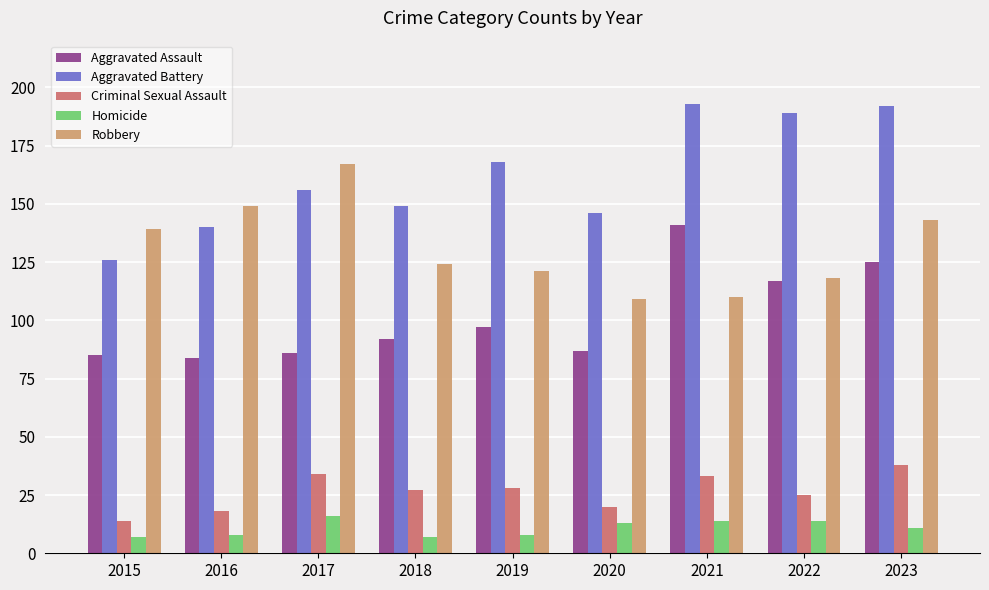

The Robbery series shows 109 at 2020. True or false?

True